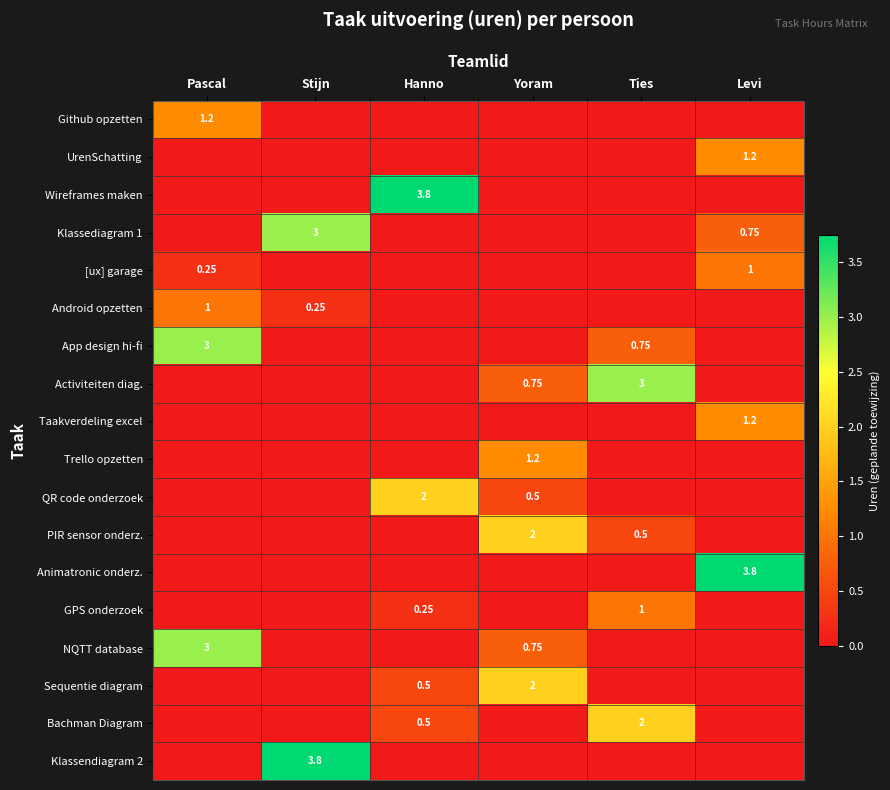

Is the value of Klassendiagram 2 at Stijn greater than the value of UrenSchatting at Levi?

Yes